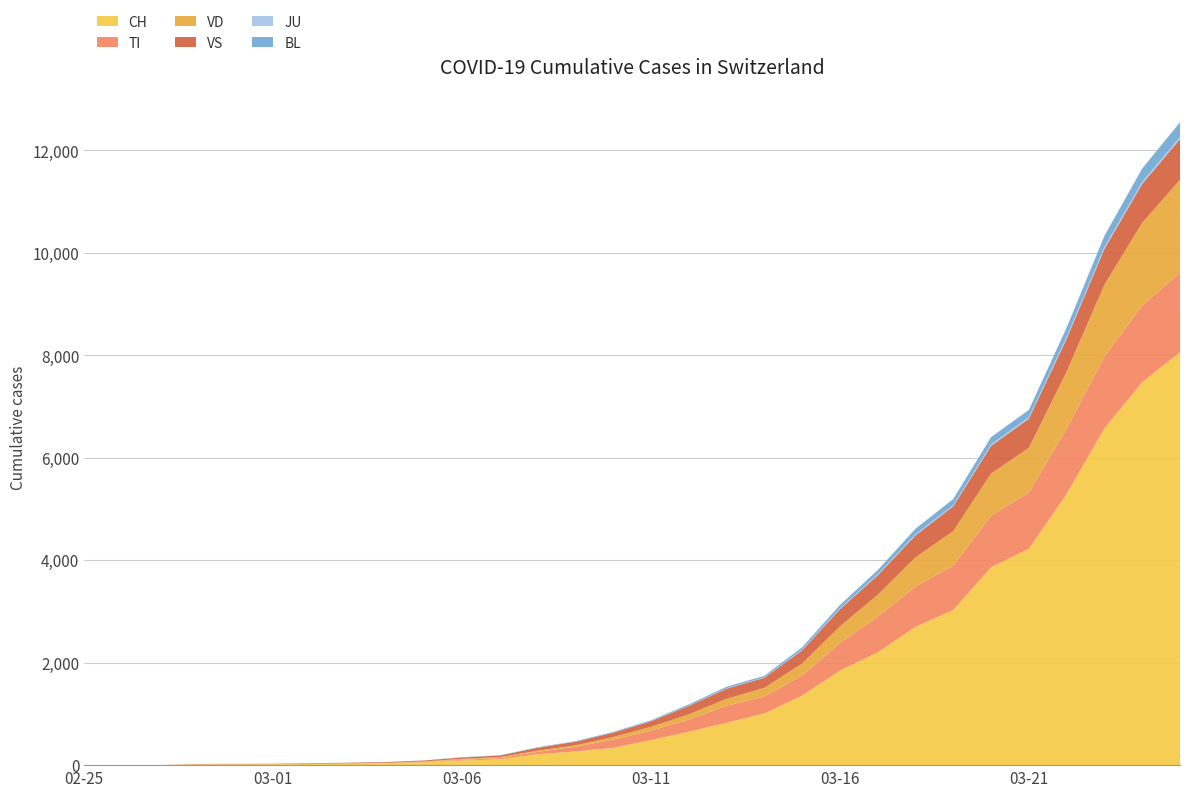

Reading left to right, extract all data points from this chart.

CH: 0	1	2	13	15	16	22	27	36	56	90	114	214	268	337	491	652	827	1009	1359	1847	2200	2700	3028	3864	4222	5294	6575	7474	8060
TI: 0	0	0	0	0	0	0	0	1	5	15	23	46	89	161	182	239	333	333	390	537	697	786	868	1007	1100	1271	1404	1497	1556
VD: 0	0	0	4	4	4	6	8	9	12	18	19	22	30	51	75	100	135	167	235	325	428	570	673	822	871	1119	1399	1617	1813
VS: 0	0	0	6	6	7	10	12	14	18	27	32	57	70	83	109	165	197	197	256	336	380	430	485	540	570	640	700	760	793
JU: 0	0	0	0	0	0	0	0	0	0	0	0	2	2	2	4	6	8	8	14	17	18	21	21	28	29	34	37	39	41
BL: 0	0	0	0	1	1	1	1	2	2	4	5	9	9	15	15	24	30	30	46	64	84	108	121	142	143	183	218	261	287